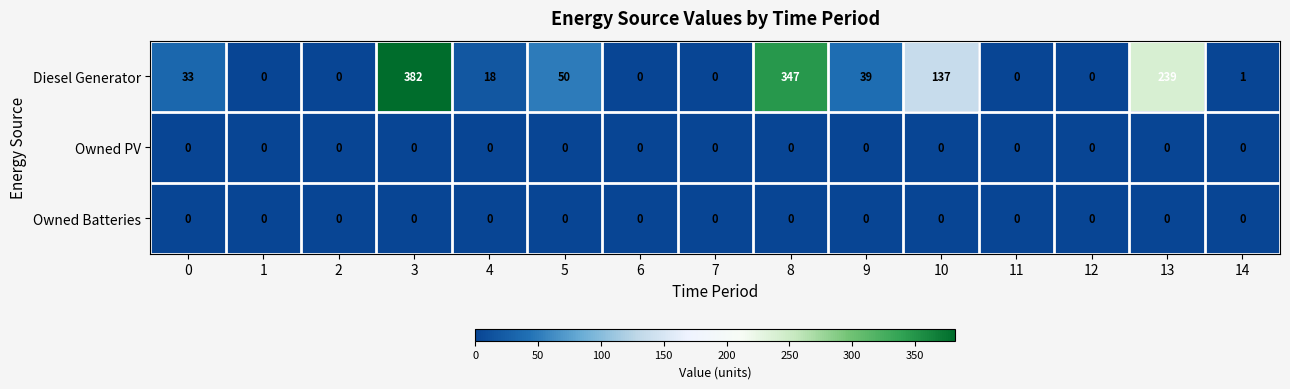

At which category does the chart reach its peak across all series?

3